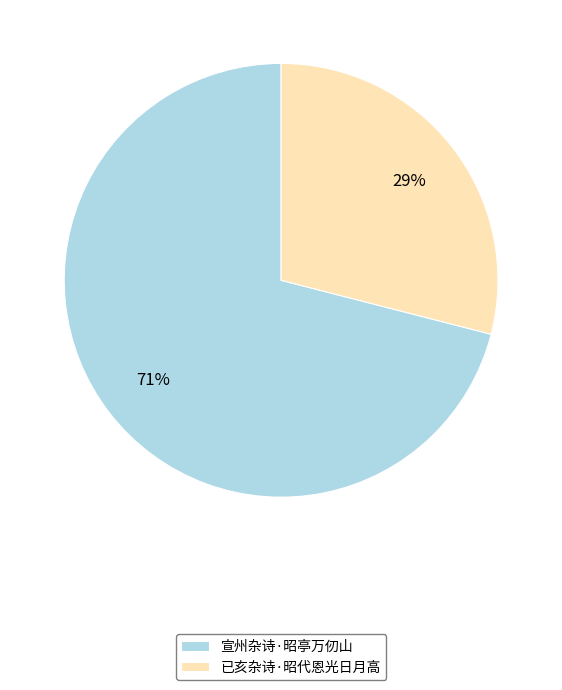

Is the sum of 宣州杂诗·昭亭万仞山 and 已亥杂诗·昭代恩光日月高 greater than half?

Yes